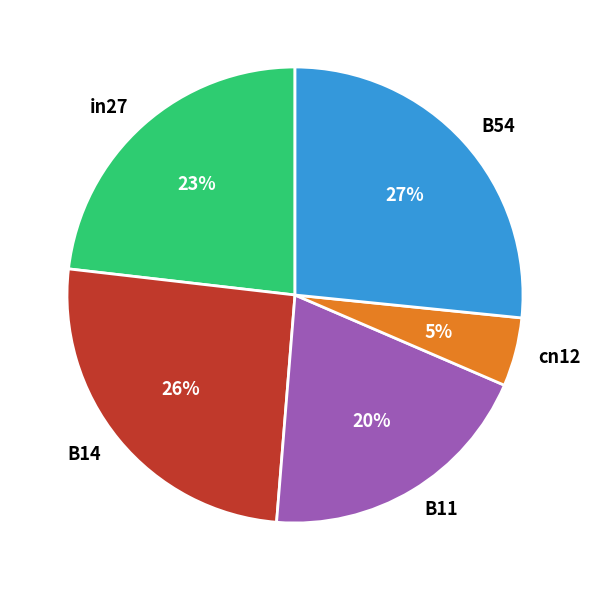

Between B14 and B11, which is larger?

B14